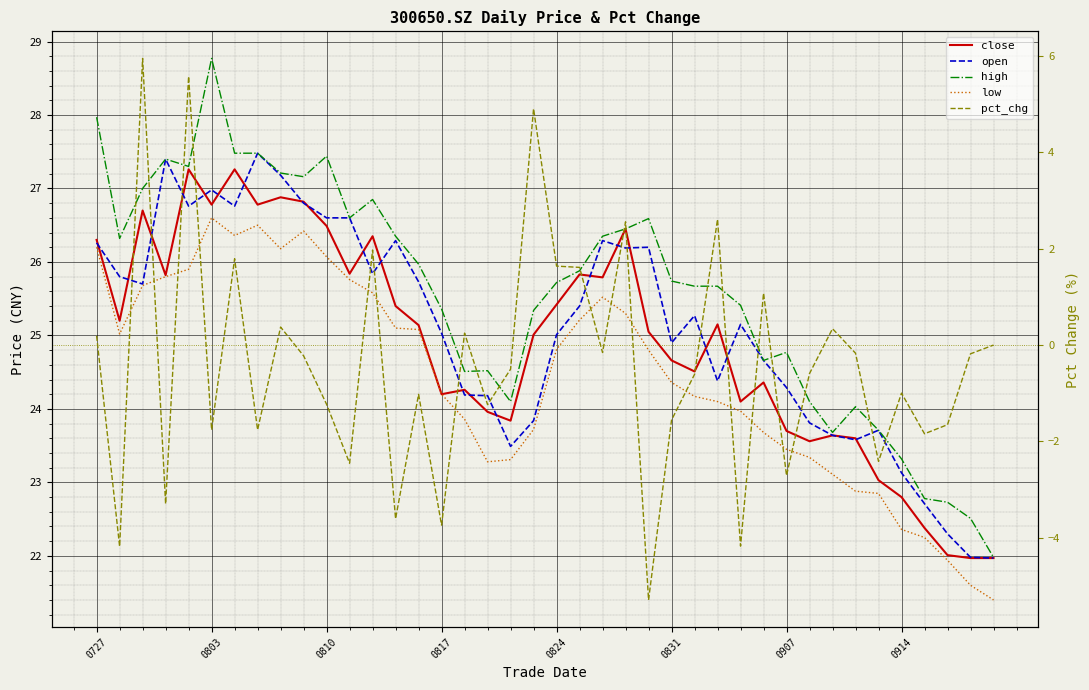

At how many categories does at least one series exceed 1?

40